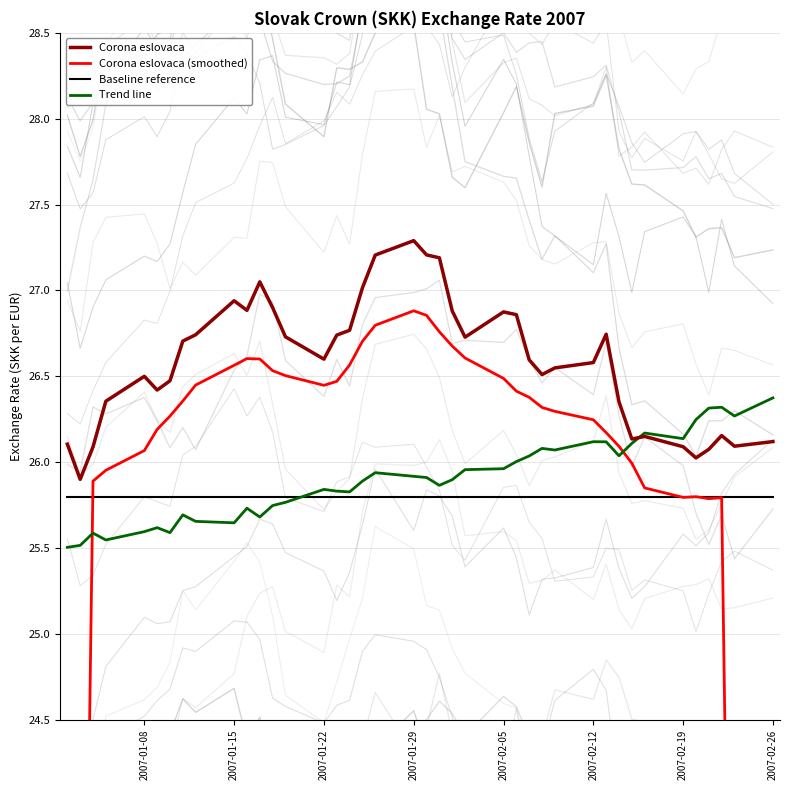

At how many categories does at least one series exceed 25?

40